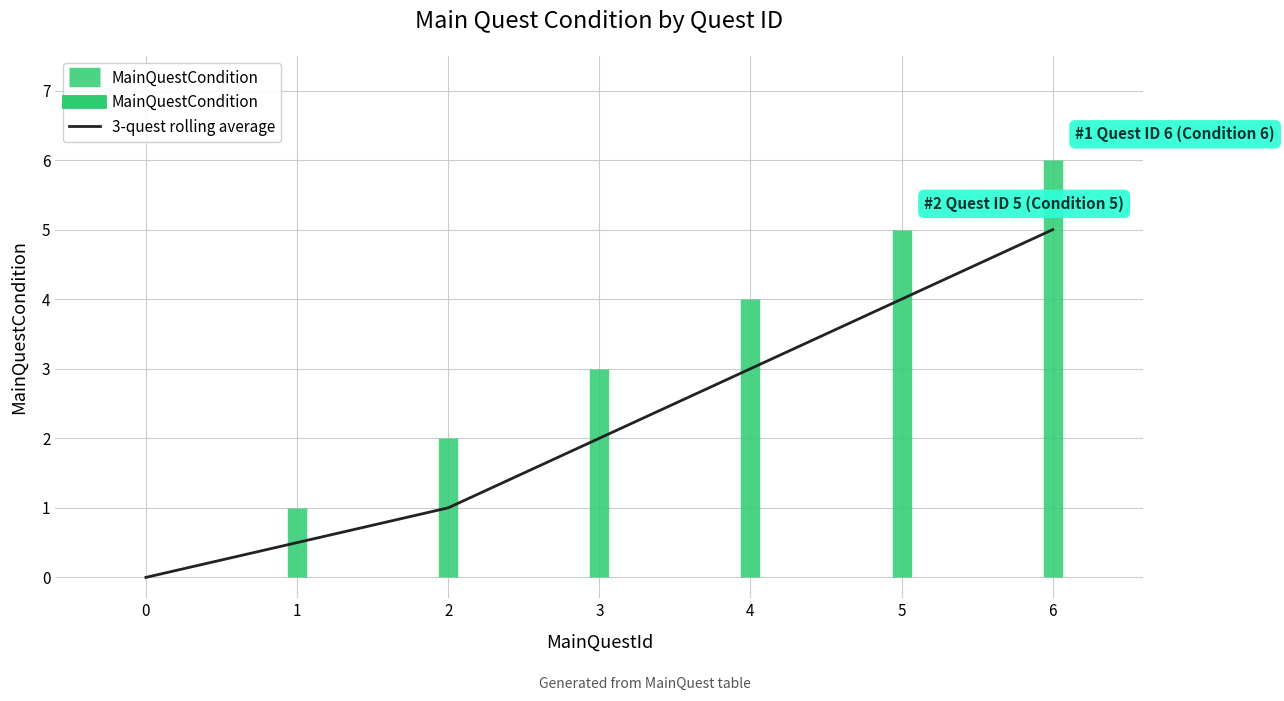

What is the ratio of the value at 6 to the value at 5?

1.2